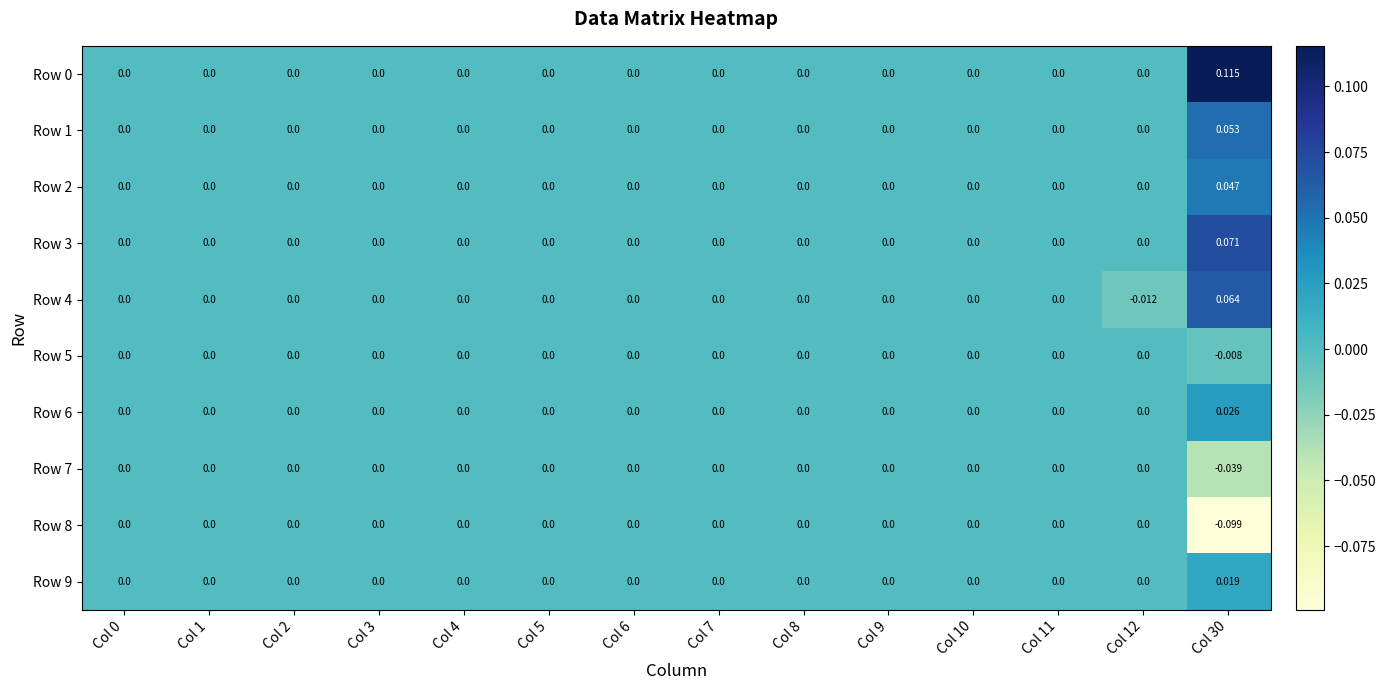

Reading left to right, extract all data points from this chart.

Row 0: Col 0=0.0	Col 1=0.0	Col 2=0.0	Col 3=0.0	Col 4=0.0	Col 5=0.0	Col 6=0.0	Col 7=0.0	Col 8=0.0	Col 9=0.0	Col 10=0.0	Col 11=0.0	Col 12=0.0	Col 30=0.1
Row 1: Col 0=0.0	Col 1=0.0	Col 2=0.0	Col 3=0.0	Col 4=0.0	Col 5=0.0	Col 6=0.0	Col 7=0.0	Col 8=0.0	Col 9=0.0	Col 10=0.0	Col 11=0.0	Col 12=0.0	Col 30=0.1
Row 2: Col 0=0.0	Col 1=0.0	Col 2=0.0	Col 3=0.0	Col 4=0.0	Col 5=0.0	Col 6=0.0	Col 7=0.0	Col 8=0.0	Col 9=0.0	Col 10=0.0	Col 11=0.0	Col 12=0.0	Col 30=0.0
Row 3: Col 0=0.0	Col 1=0.0	Col 2=0.0	Col 3=0.0	Col 4=0.0	Col 5=0.0	Col 6=0.0	Col 7=0.0	Col 8=0.0	Col 9=0.0	Col 10=0.0	Col 11=0.0	Col 12=0.0	Col 30=0.1
Row 4: Col 0=0.0	Col 1=0.0	Col 2=0.0	Col 3=0.0	Col 4=0.0	Col 5=0.0	Col 6=0.0	Col 7=0.0	Col 8=0.0	Col 9=0.0	Col 10=0.0	Col 11=0.0	Col 12=-0.0	Col 30=0.1
Row 5: Col 0=0.0	Col 1=0.0	Col 2=0.0	Col 3=0.0	Col 4=0.0	Col 5=0.0	Col 6=0.0	Col 7=0.0	Col 8=0.0	Col 9=0.0	Col 10=0.0	Col 11=0.0	Col 12=0.0	Col 30=-0.0
Row 6: Col 0=0.0	Col 1=0.0	Col 2=0.0	Col 3=0.0	Col 4=0.0	Col 5=0.0	Col 6=0.0	Col 7=0.0	Col 8=0.0	Col 9=0.0	Col 10=0.0	Col 11=0.0	Col 12=0.0	Col 30=0.0
Row 7: Col 0=0.0	Col 1=0.0	Col 2=0.0	Col 3=0.0	Col 4=0.0	Col 5=0.0	Col 6=0.0	Col 7=0.0	Col 8=0.0	Col 9=0.0	Col 10=0.0	Col 11=0.0	Col 12=0.0	Col 30=-0.0
Row 8: Col 0=0.0	Col 1=0.0	Col 2=0.0	Col 3=0.0	Col 4=0.0	Col 5=0.0	Col 6=0.0	Col 7=0.0	Col 8=0.0	Col 9=0.0	Col 10=0.0	Col 11=0.0	Col 12=0.0	Col 30=-0.1
Row 9: Col 0=0.0	Col 1=0.0	Col 2=0.0	Col 3=0.0	Col 4=0.0	Col 5=0.0	Col 6=0.0	Col 7=0.0	Col 8=0.0	Col 9=0.0	Col 10=0.0	Col 11=0.0	Col 12=0.0	Col 30=0.0